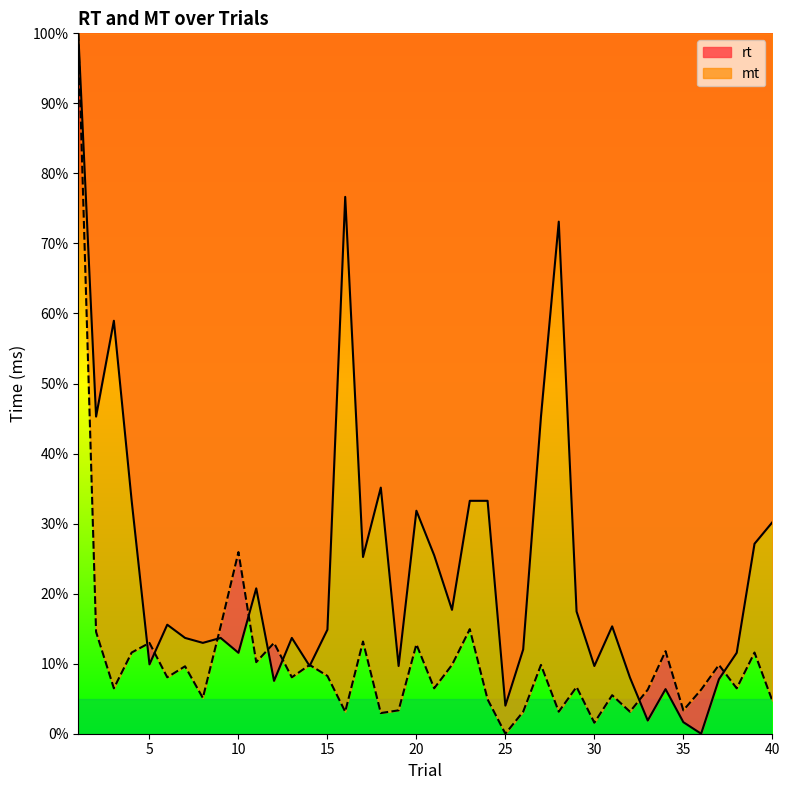

How many interior local valleys does the rt series have?

13